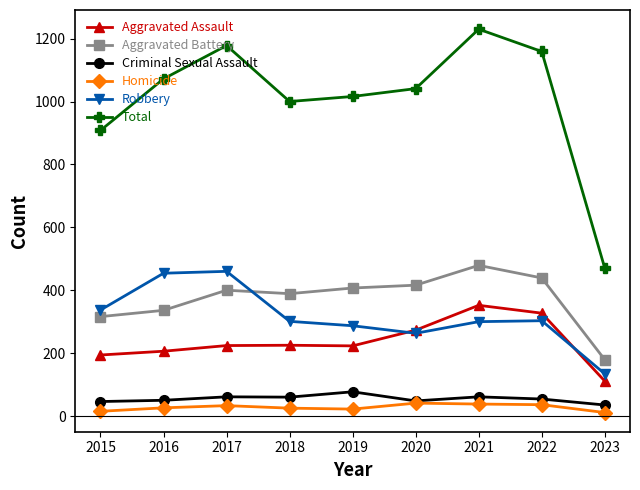

What is the difference between the maximum and minimum values in the Robbery series?

326